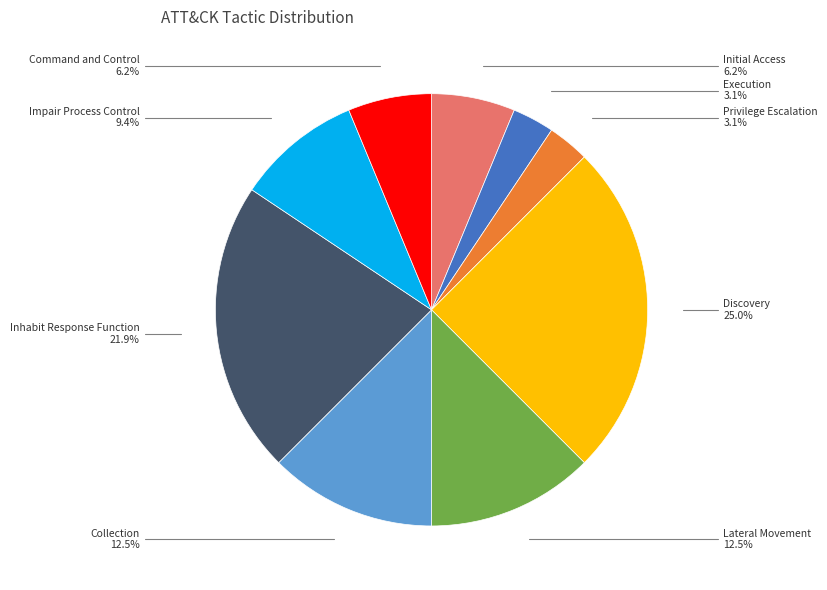

Is there a majority slice in this chart?

No